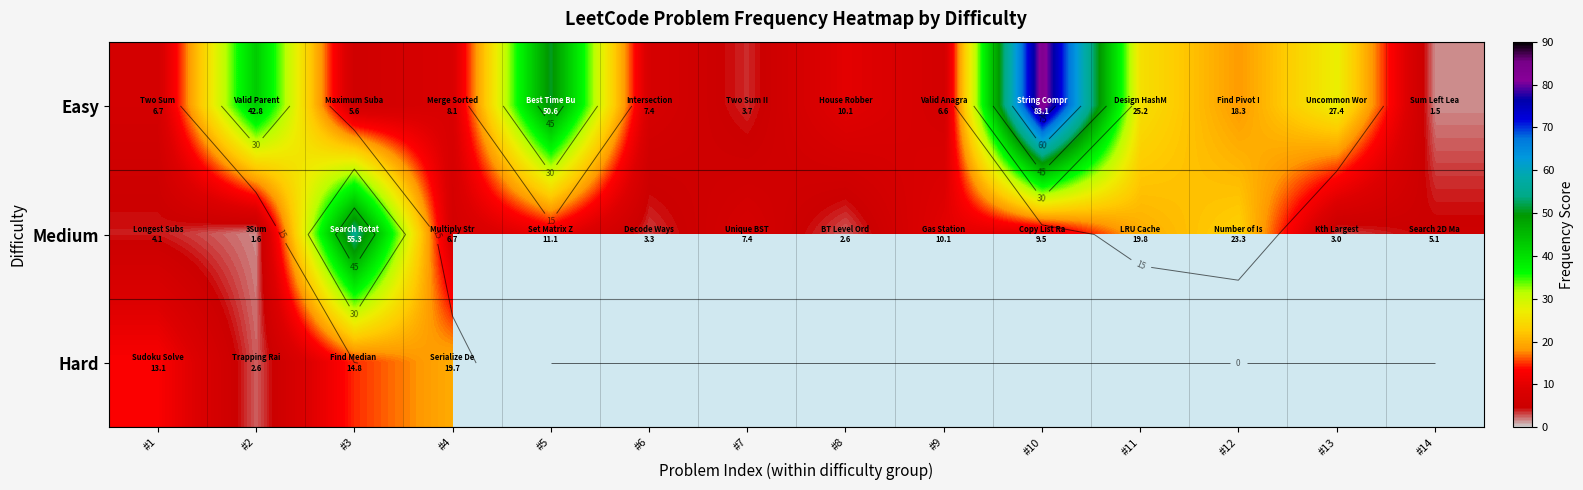

At #10, list the series in order from largest to smallest.

Easy, Medium, Hard